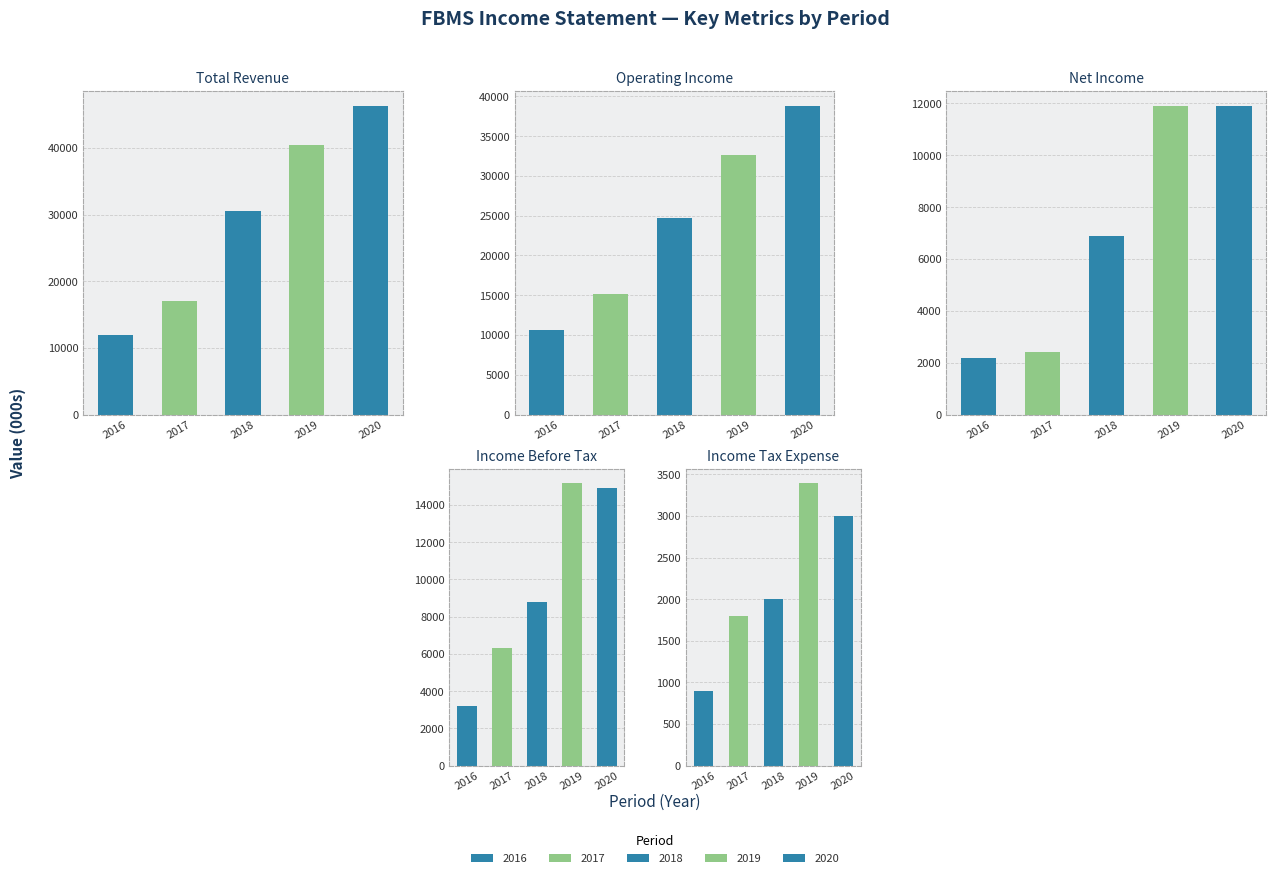

At which label is Income Tax Expense closest to 2150?

2018